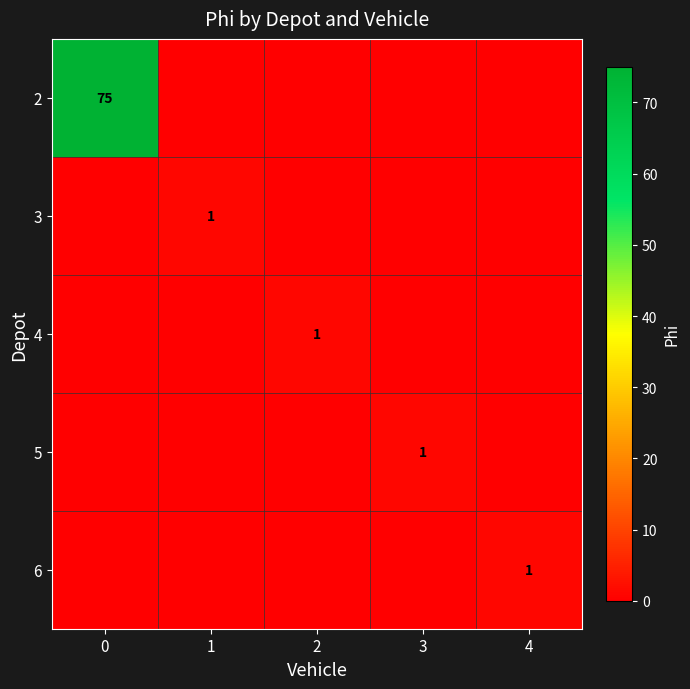

True or false: 3 has a value of 1 at 1.

True